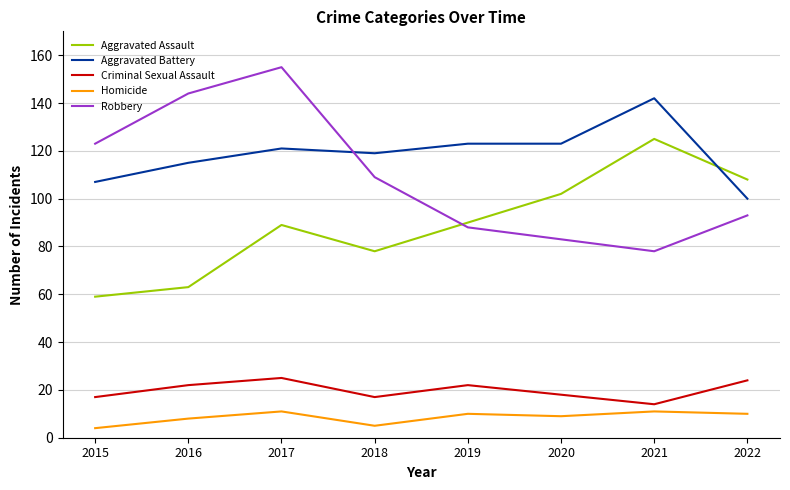

What is the difference between the Aggravated Battery values at 2015 and 2022?

7